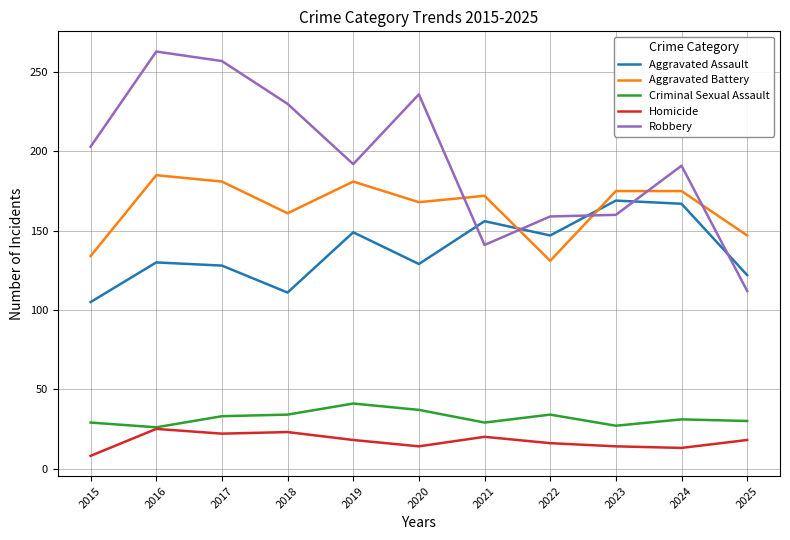

What is the minimum value shown in the chart?

8